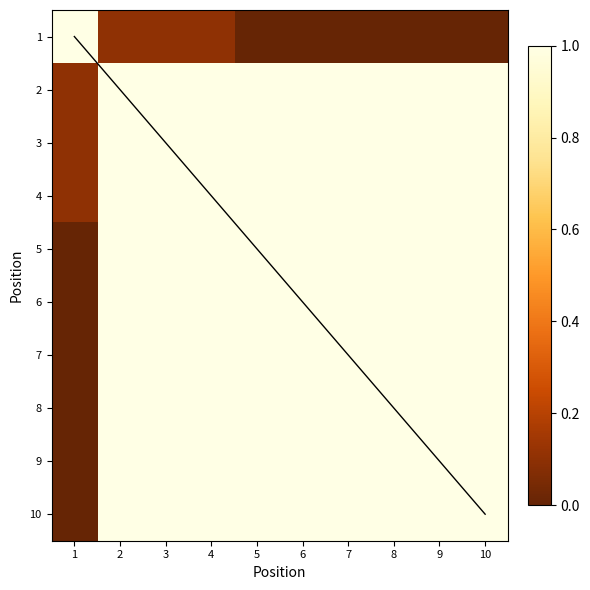

At how many categories does at least one series exceed 0?

10